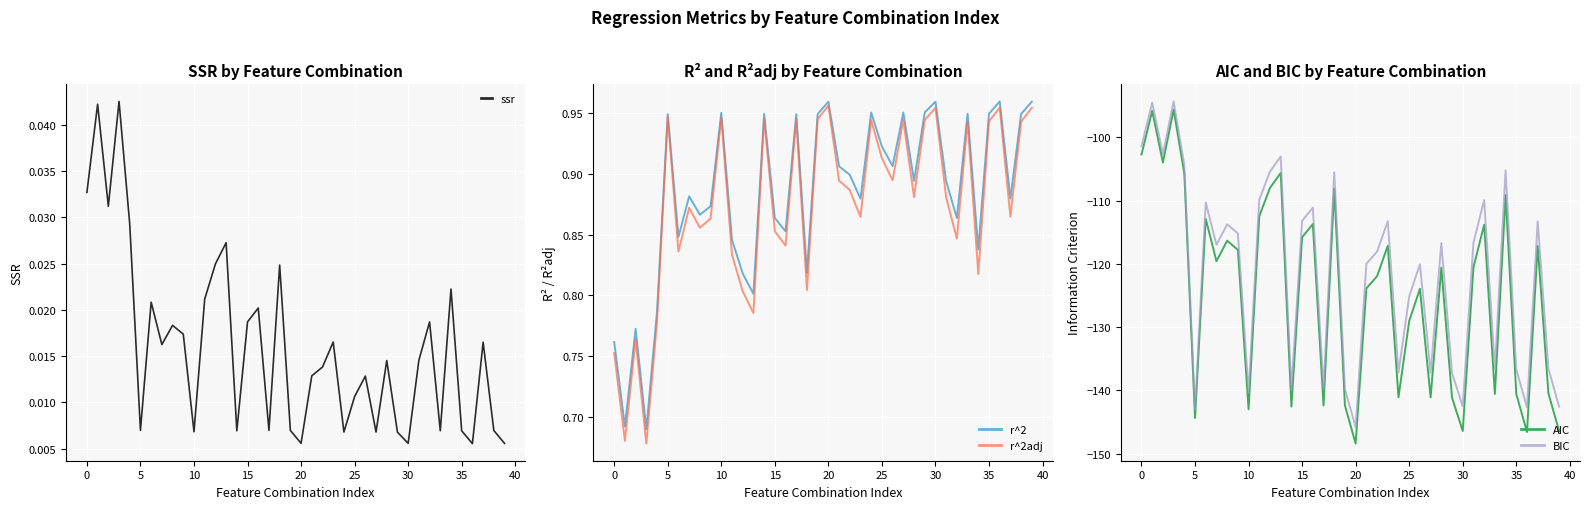

What is the difference between the AIC values at 12 and 21?

15.9